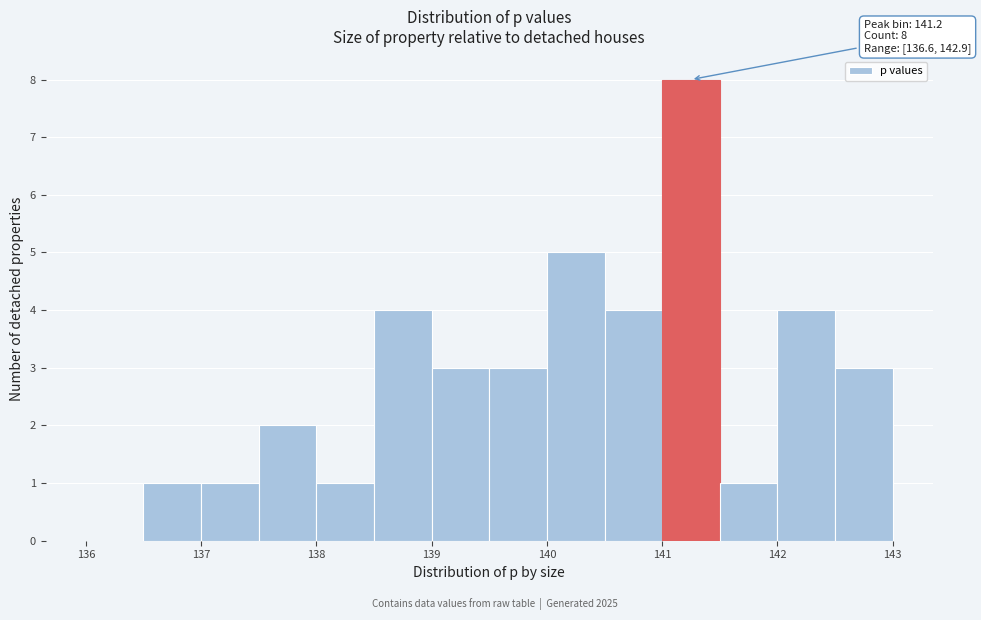

Which range on the x-axis has the tallest bar?

141.0 to 141.5